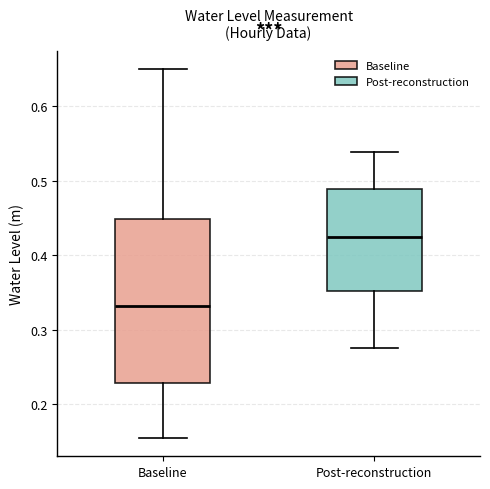

Reading left to right, transcribe this box plot: for each box, give where its median line is, the range the box spans, and where its two whiskers end, as read against the y-axis. The values are not printed on the chart, so give them approximately, as read against the axis.

Baseline: median 0.33, box 0.23 to 0.45, whiskers 0.15 to 0.65
Post-reconstruction: median 0.42, box 0.35 to 0.49, whiskers 0.28 to 0.54